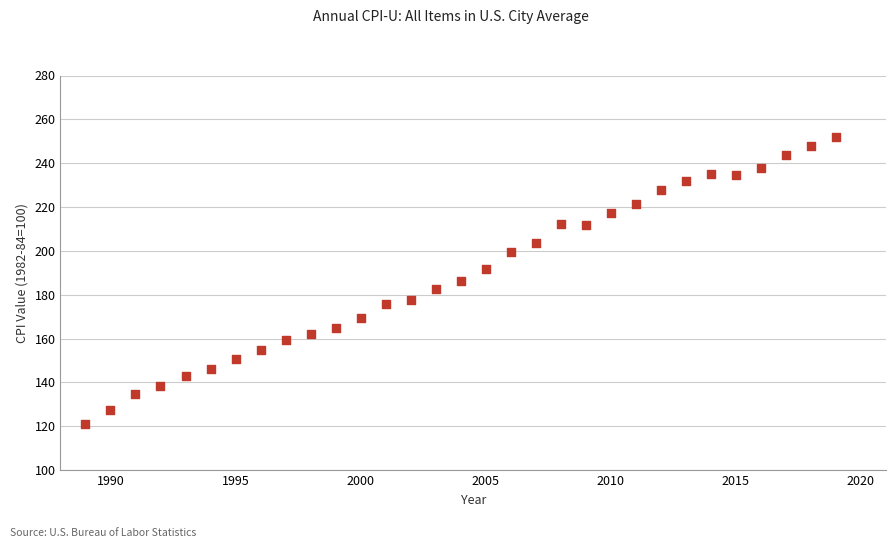

What is the range of Y values (max minus min)?

130.8